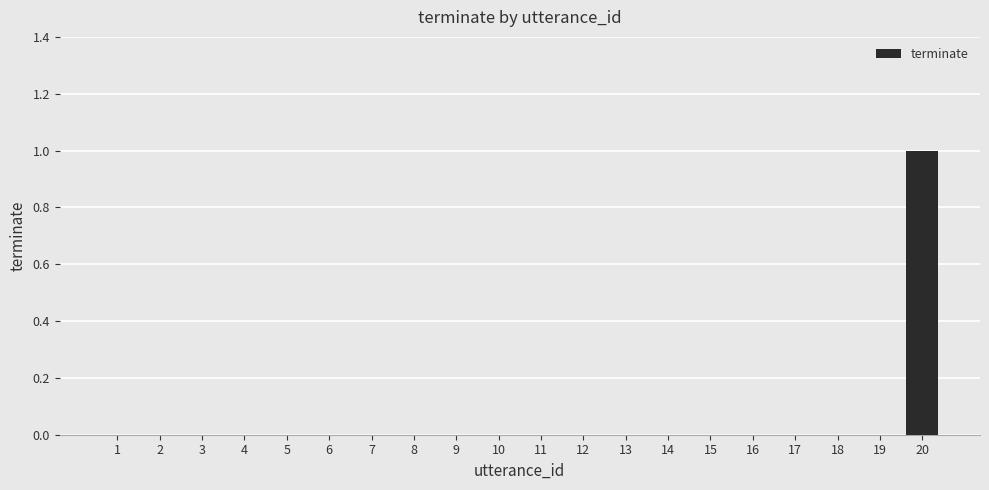

True or false: the data shows 0 at 11.

True